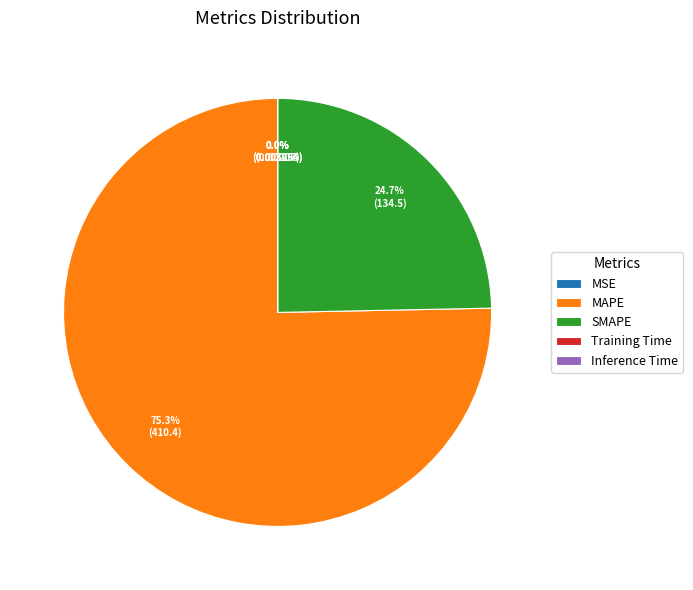

What is the majority slice?

MAPE